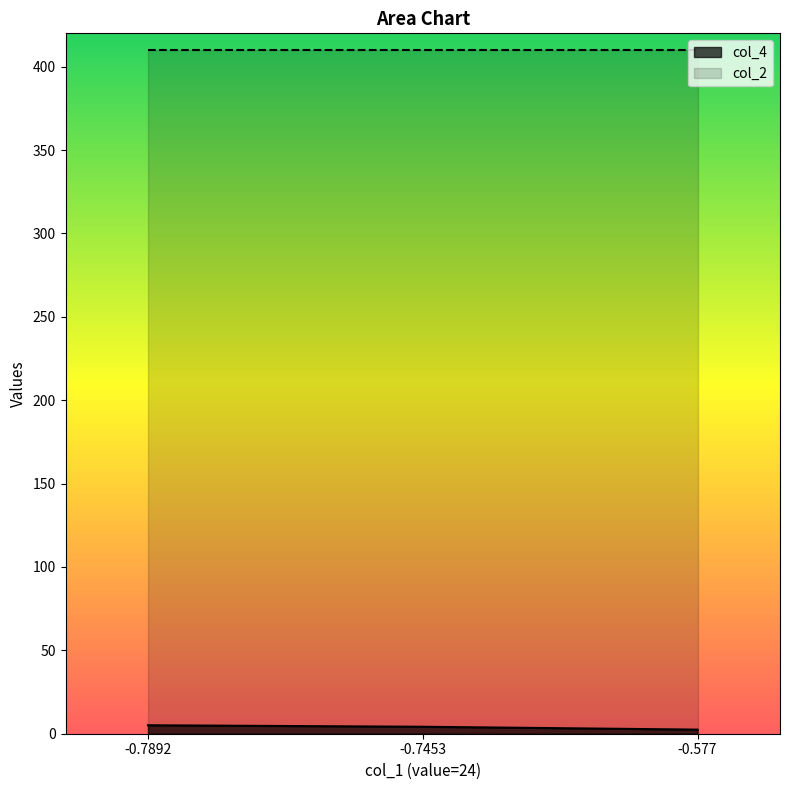

What is the smallest value displayed?

2.5